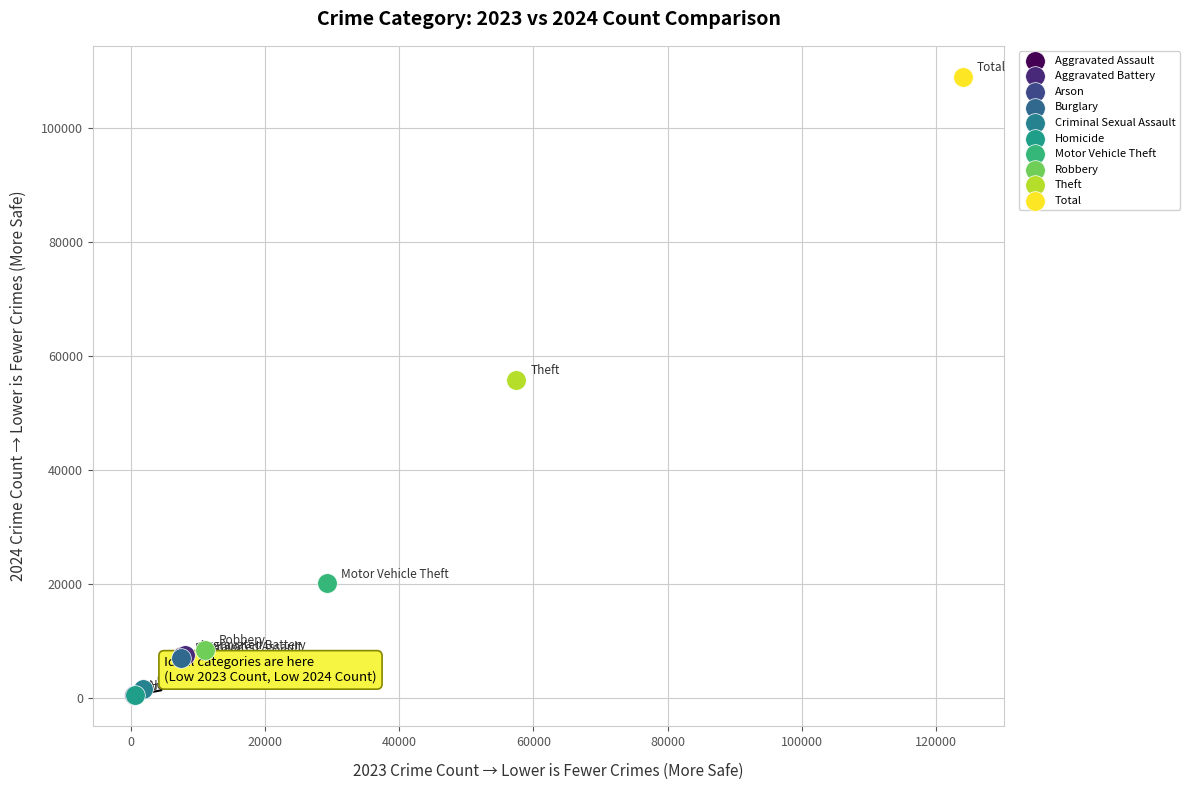

What are all the series names shown in the legend?

Aggravated Assault, Aggravated Battery, Arson, Burglary, Criminal Sexual Assault, Homicide, Motor Vehicle Theft, Robbery, Theft, Total